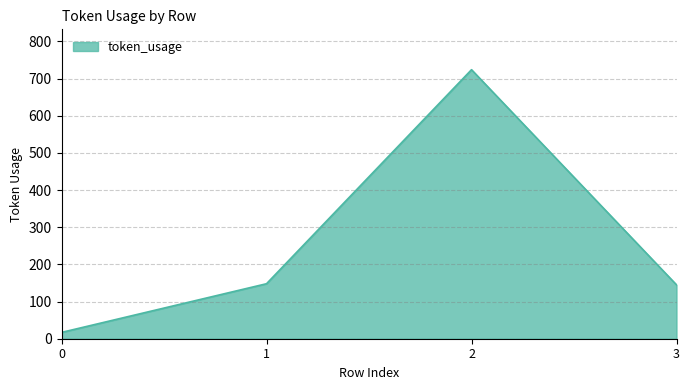

How many values are below 148?

2